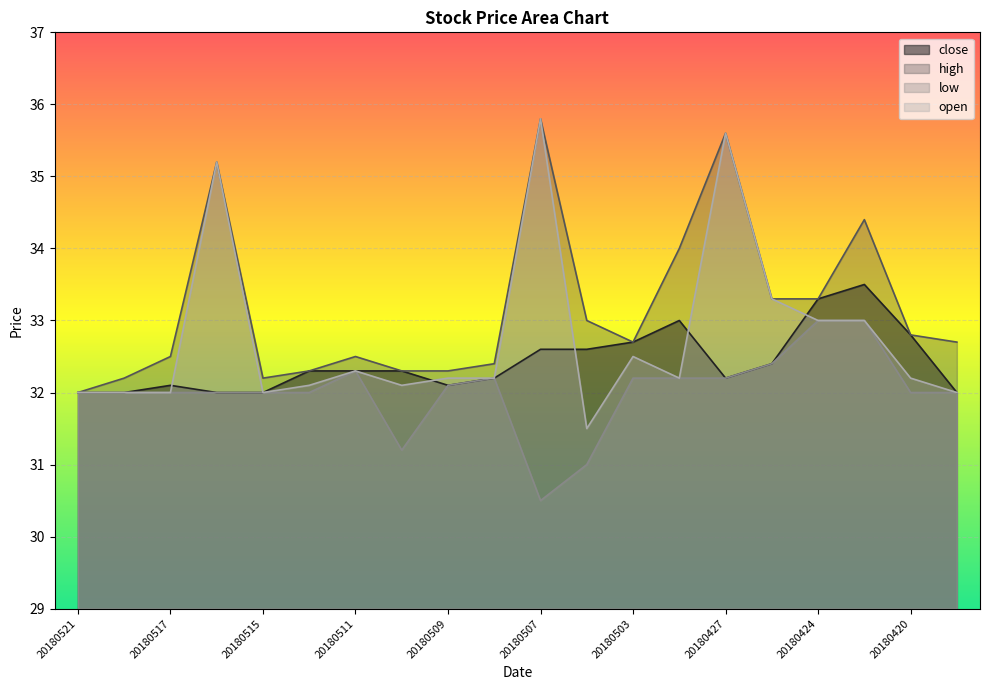

How many values in the close series exceed 32?

15